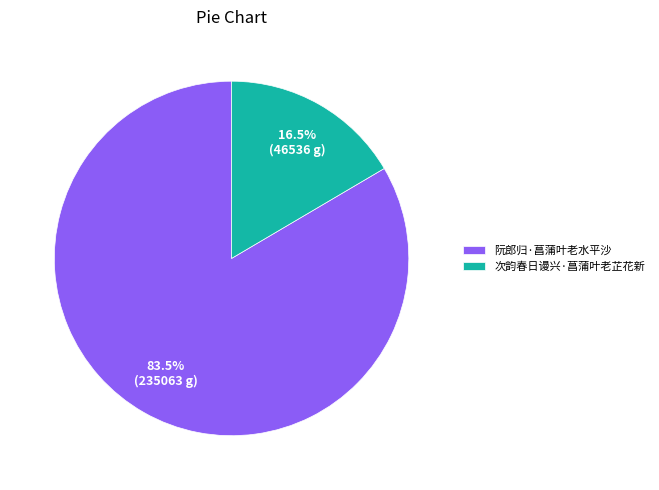

Rank the categories by value from lowest to highest.

次韵春日谩兴·菖蒲叶老芷花新, 阮郎归·菖蒲叶老水平沙